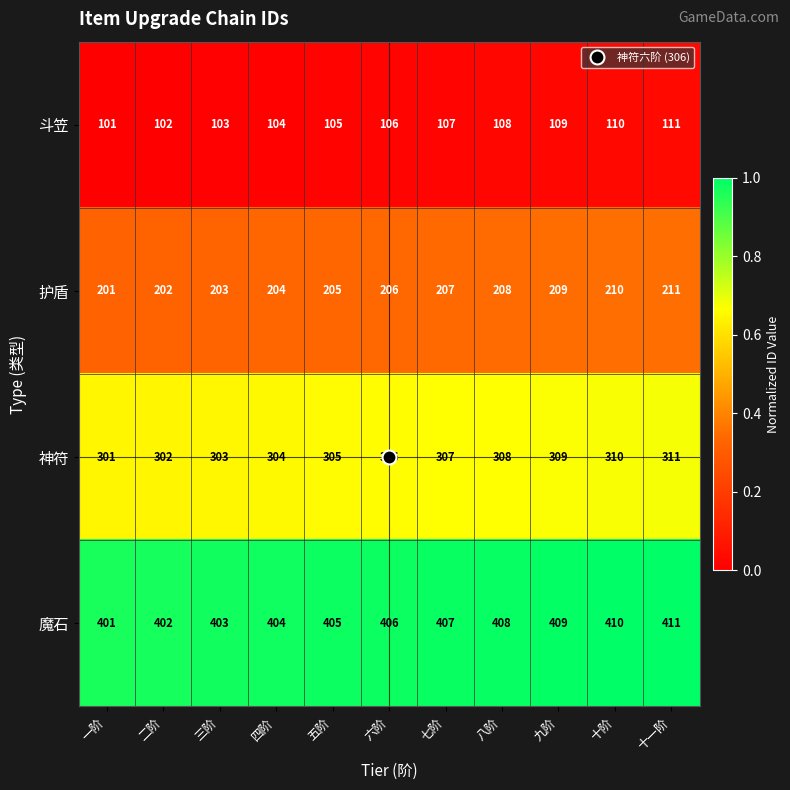

What is the spread (max minus min) of values at 二阶?

300